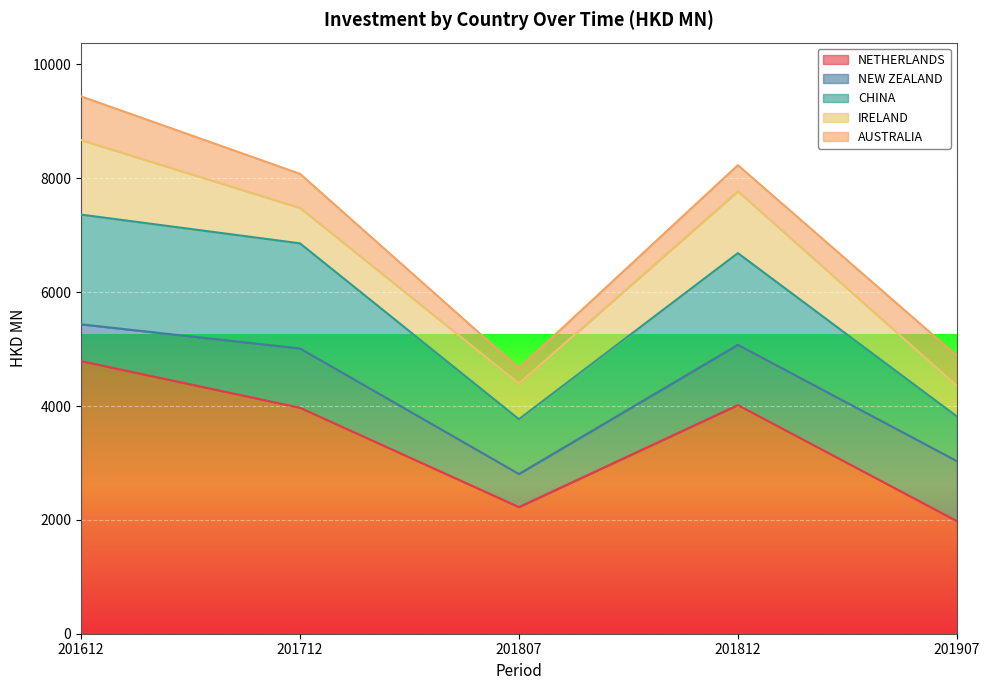

What is the value of the NEW ZEALAND point at the 1st from the left?

645.3